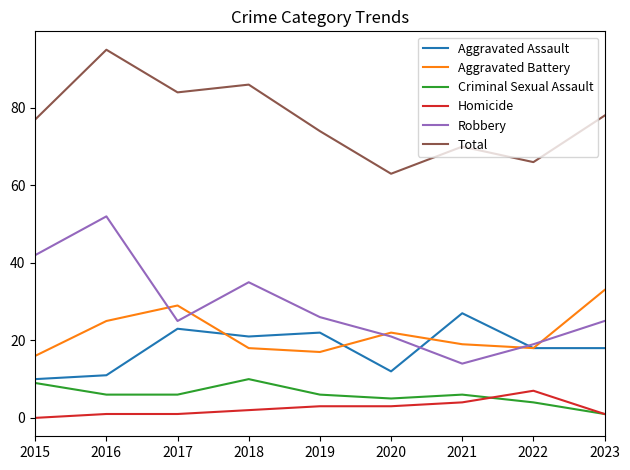

Which category has the lowest value across all series?

2015